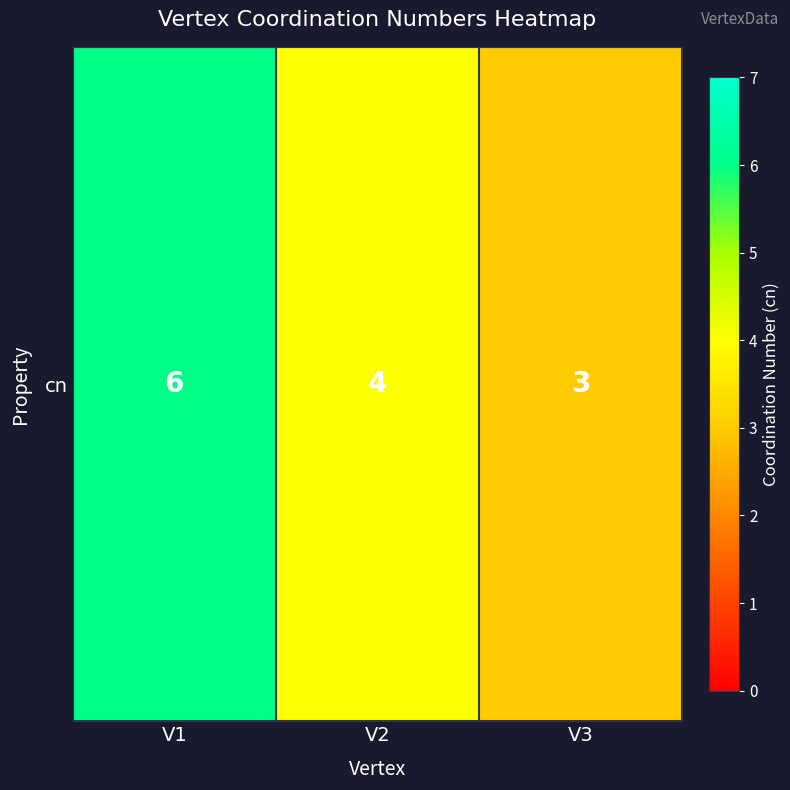

Is it true that the value at V3 is 1?

False